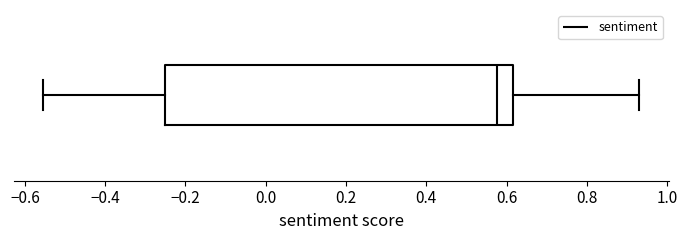

Read this box plot against the x-axis: the position of the median line, the range covered by the box, and the ends of both whiskers. The values are not printed on the chart, so give them approximately, as read against the axis.

median 0.58, box -0.26 to 0.62, whiskers -0.56 to 0.92